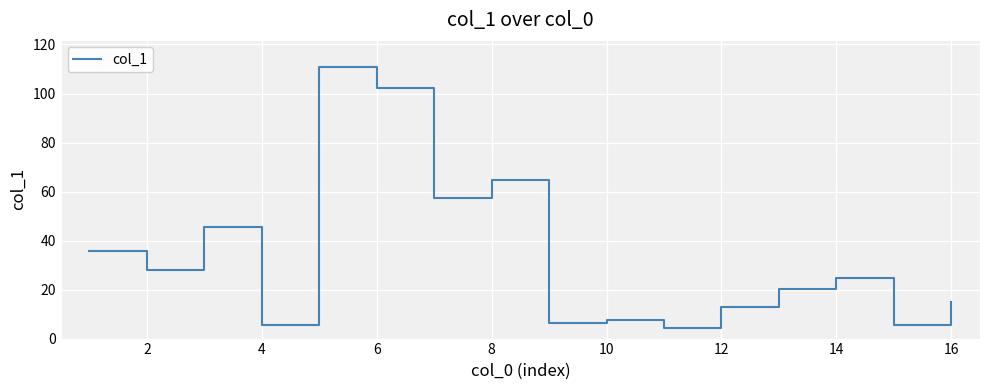

What is the difference between the maximum and minimum values?

106.6